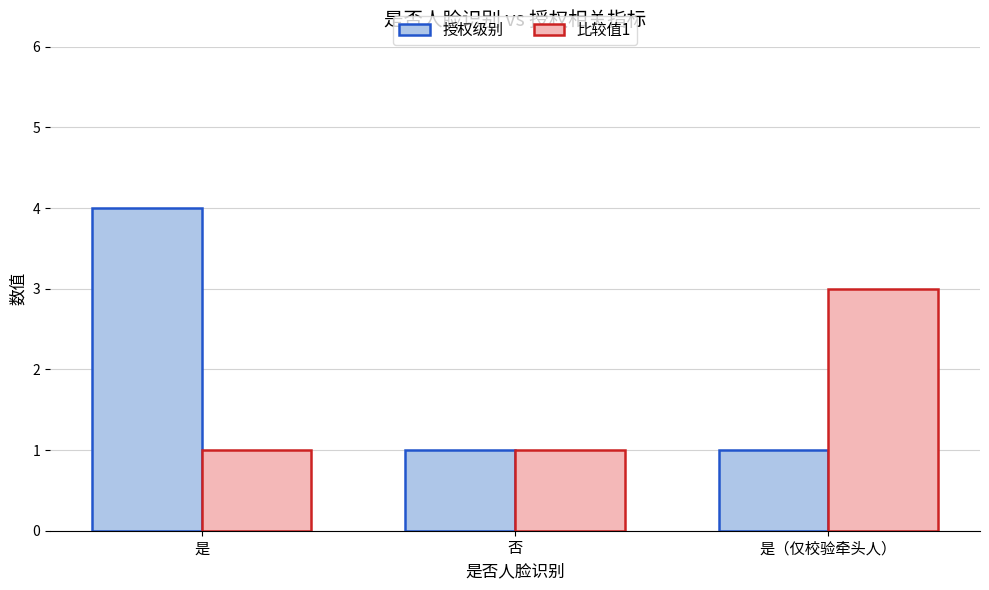

What is the label of the 1st bar from the right?

是（仅校验牵头人）